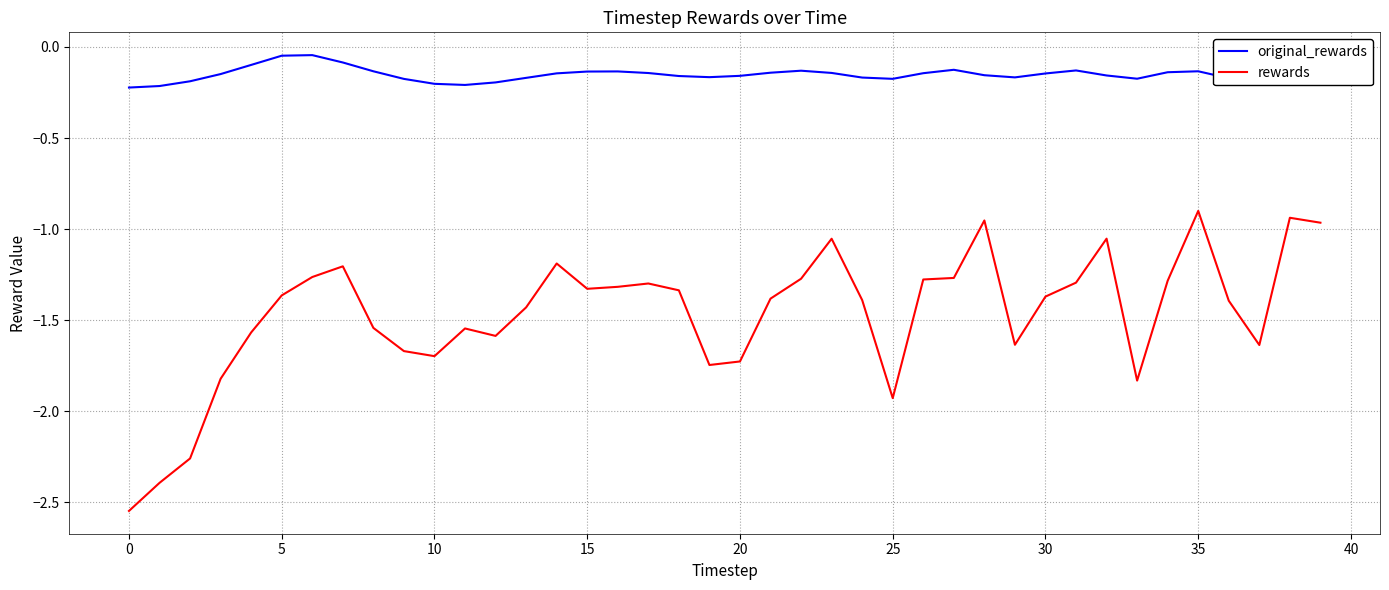

What is the difference between the maximum and minimum values in the rewards series?

1.6